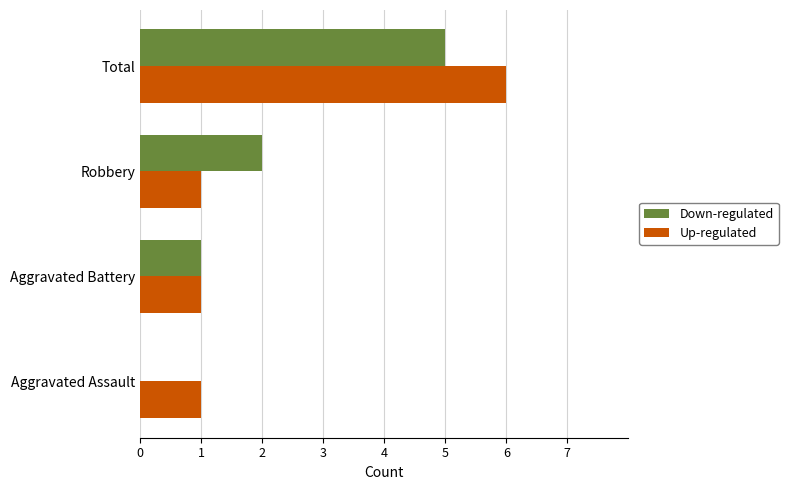

At which category is the sum across all series the highest?

Total